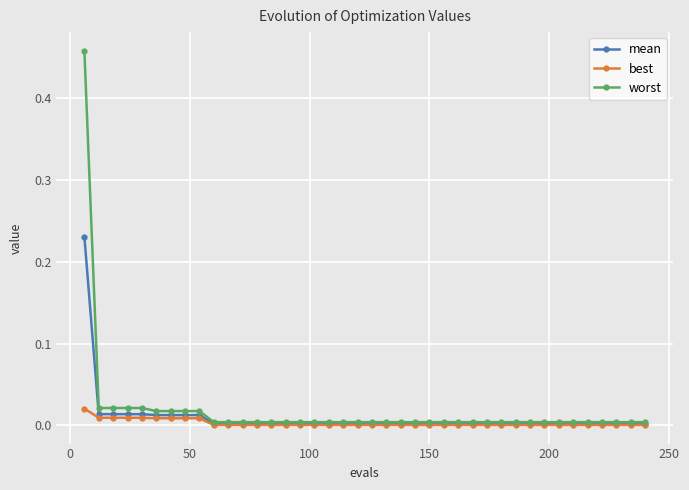

Which series has the largest range (max minus min)?

worst